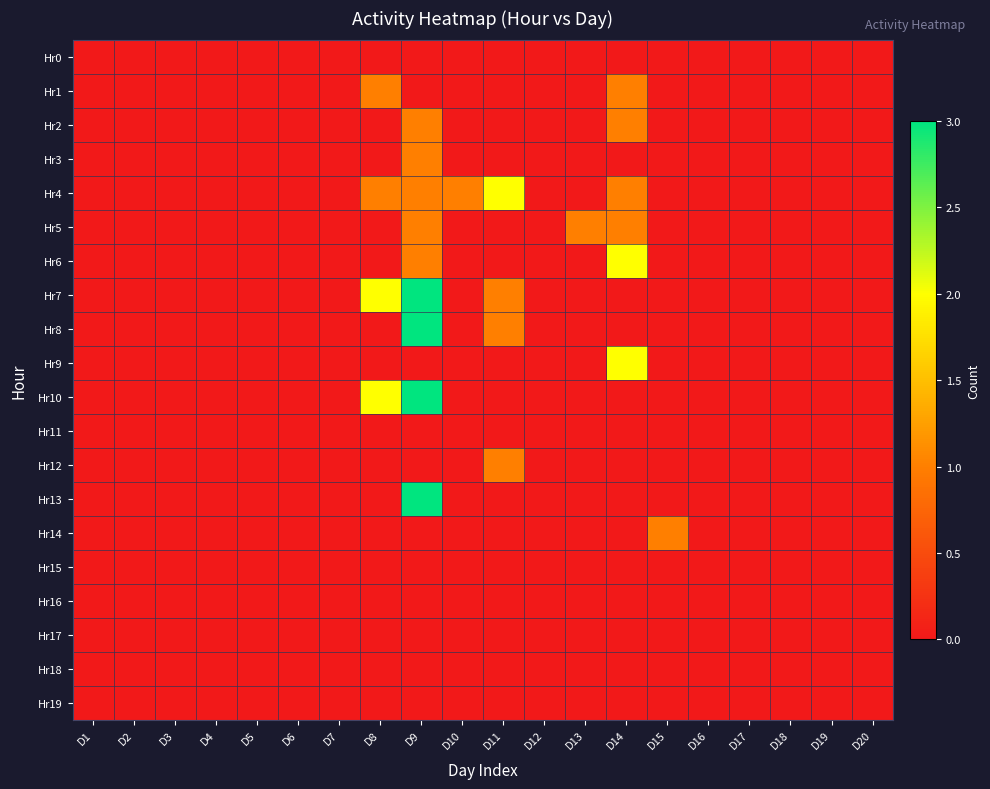

Reading left to right, list all the values displayed in this chart.

Hr0: D1=0	D2=0	D3=0	D4=0	D5=0	D6=0	D7=0	D8=0	D9=0	D10=0	D11=0	D12=0	D13=0	D14=0	D15=0	D16=0	D17=0	D18=0	D19=0	D20=0
Hr1: D1=0	D2=0	D3=0	D4=0	D5=0	D6=0	D7=0	D8=1	D9=0	D10=0	D11=0	D12=0	D13=0	D14=1	D15=0	D16=0	D17=0	D18=0	D19=0	D20=0
Hr2: D1=0	D2=0	D3=0	D4=0	D5=0	D6=0	D7=0	D8=0	D9=1	D10=0	D11=0	D12=0	D13=0	D14=1	D15=0	D16=0	D17=0	D18=0	D19=0	D20=0
Hr3: D1=0	D2=0	D3=0	D4=0	D5=0	D6=0	D7=0	D8=0	D9=1	D10=0	D11=0	D12=0	D13=0	D14=0	D15=0	D16=0	D17=0	D18=0	D19=0	D20=0
Hr4: D1=0	D2=0	D3=0	D4=0	D5=0	D6=0	D7=0	D8=1	D9=1	D10=1	D11=2	D12=0	D13=0	D14=1	D15=0	D16=0	D17=0	D18=0	D19=0	D20=0
Hr5: D1=0	D2=0	D3=0	D4=0	D5=0	D6=0	D7=0	D8=0	D9=1	D10=0	D11=0	D12=0	D13=1	D14=1	D15=0	D16=0	D17=0	D18=0	D19=0	D20=0
Hr6: D1=0	D2=0	D3=0	D4=0	D5=0	D6=0	D7=0	D8=0	D9=1	D10=0	D11=0	D12=0	D13=0	D14=2	D15=0	D16=0	D17=0	D18=0	D19=0	D20=0
Hr7: D1=0	D2=0	D3=0	D4=0	D5=0	D6=0	D7=0	D8=2	D9=3	D10=0	D11=1	D12=0	D13=0	D14=0	D15=0	D16=0	D17=0	D18=0	D19=0	D20=0
Hr8: D1=0	D2=0	D3=0	D4=0	D5=0	D6=0	D7=0	D8=0	D9=3	D10=0	D11=1	D12=0	D13=0	D14=0	D15=0	D16=0	D17=0	D18=0	D19=0	D20=0
Hr9: D1=0	D2=0	D3=0	D4=0	D5=0	D6=0	D7=0	D8=0	D9=0	D10=0	D11=0	D12=0	D13=0	D14=2	D15=0	D16=0	D17=0	D18=0	D19=0	D20=0
Hr10: D1=0	D2=0	D3=0	D4=0	D5=0	D6=0	D7=0	D8=2	D9=3	D10=0	D11=0	D12=0	D13=0	D14=0	D15=0	D16=0	D17=0	D18=0	D19=0	D20=0
Hr11: D1=0	D2=0	D3=0	D4=0	D5=0	D6=0	D7=0	D8=0	D9=0	D10=0	D11=0	D12=0	D13=0	D14=0	D15=0	D16=0	D17=0	D18=0	D19=0	D20=0
Hr12: D1=0	D2=0	D3=0	D4=0	D5=0	D6=0	D7=0	D8=0	D9=0	D10=0	D11=1	D12=0	D13=0	D14=0	D15=0	D16=0	D17=0	D18=0	D19=0	D20=0
Hr13: D1=0	D2=0	D3=0	D4=0	D5=0	D6=0	D7=0	D8=0	D9=3	D10=0	D11=0	D12=0	D13=0	D14=0	D15=0	D16=0	D17=0	D18=0	D19=0	D20=0
Hr14: D1=0	D2=0	D3=0	D4=0	D5=0	D6=0	D7=0	D8=0	D9=0	D10=0	D11=0	D12=0	D13=0	D14=0	D15=1	D16=0	D17=0	D18=0	D19=0	D20=0
Hr15: D1=0	D2=0	D3=0	D4=0	D5=0	D6=0	D7=0	D8=0	D9=0	D10=0	D11=0	D12=0	D13=0	D14=0	D15=0	D16=0	D17=0	D18=0	D19=0	D20=0
Hr16: D1=0	D2=0	D3=0	D4=0	D5=0	D6=0	D7=0	D8=0	D9=0	D10=0	D11=0	D12=0	D13=0	D14=0	D15=0	D16=0	D17=0	D18=0	D19=0	D20=0
Hr17: D1=0	D2=0	D3=0	D4=0	D5=0	D6=0	D7=0	D8=0	D9=0	D10=0	D11=0	D12=0	D13=0	D14=0	D15=0	D16=0	D17=0	D18=0	D19=0	D20=0
Hr18: D1=0	D2=0	D3=0	D4=0	D5=0	D6=0	D7=0	D8=0	D9=0	D10=0	D11=0	D12=0	D13=0	D14=0	D15=0	D16=0	D17=0	D18=0	D19=0	D20=0
Hr19: D1=0	D2=0	D3=0	D4=0	D5=0	D6=0	D7=0	D8=0	D9=0	D10=0	D11=0	D12=0	D13=0	D14=0	D15=0	D16=0	D17=0	D18=0	D19=0	D20=0